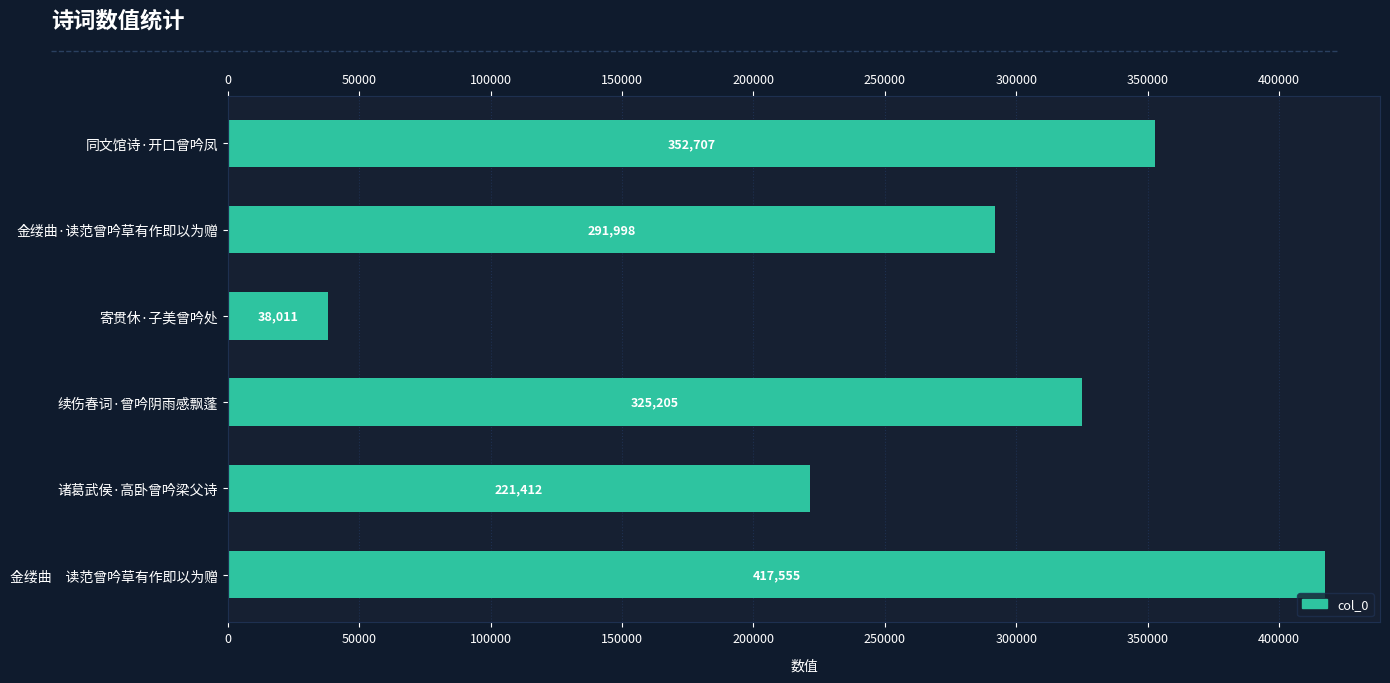

What is the greatest value displayed?

417555